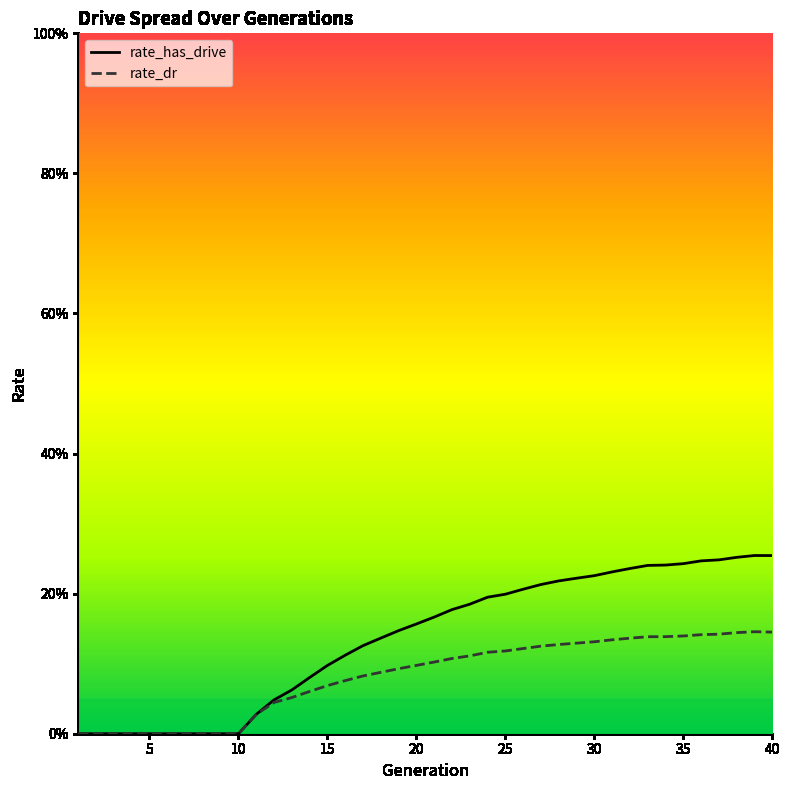

Which category has the lowest value in the rate_has_drive series?

1